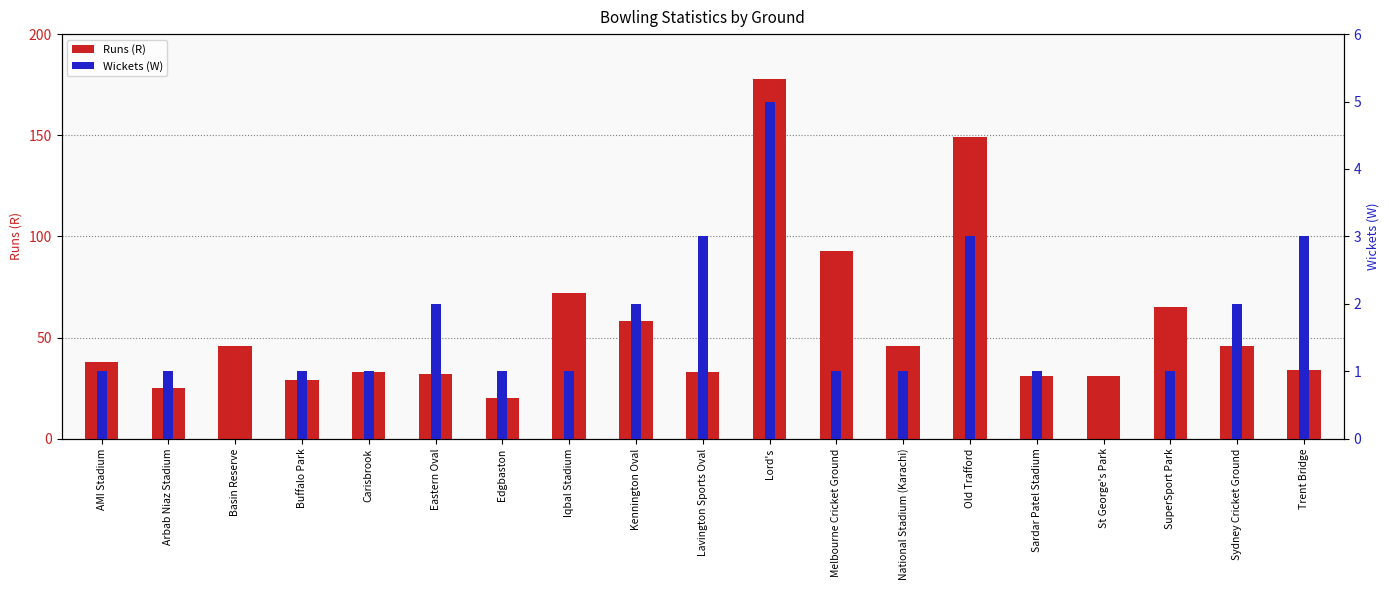

The Runs (R) series shows 178 at Lord's. True or false?

True